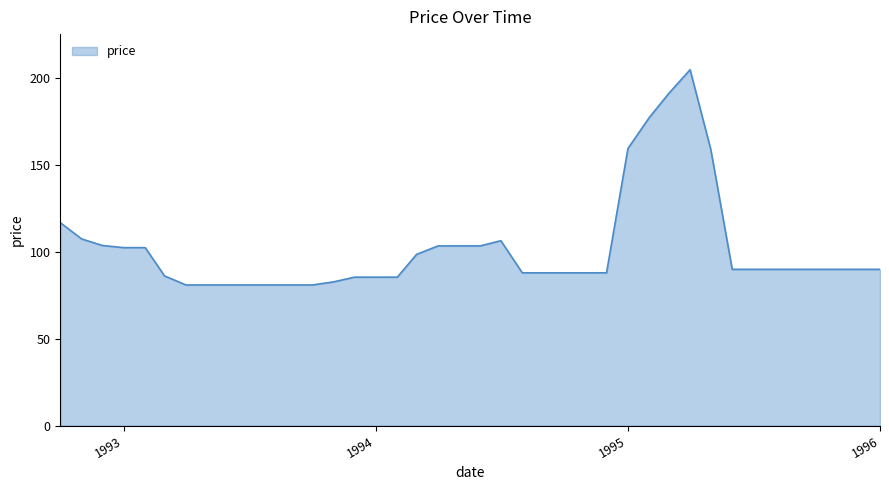

What is the difference between the maximum and minimum values?

124.0